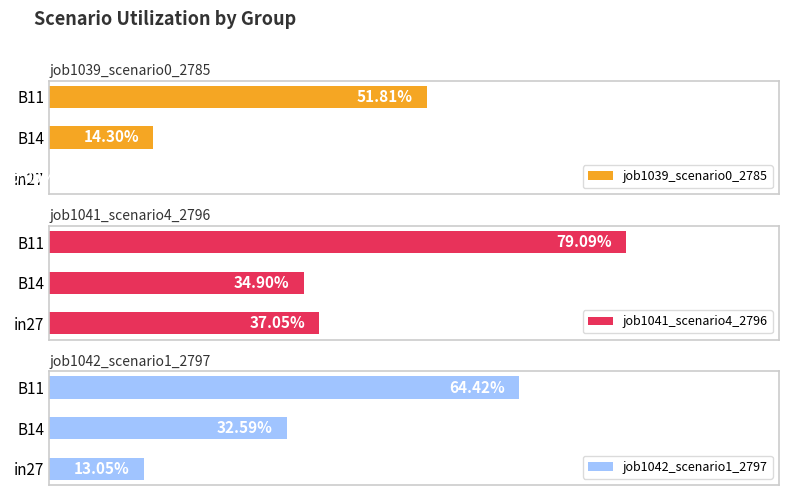

Rank the series at 0.2 from highest to lowest value.

job1041_scenario4_2796, job1042_scenario1_2797, job1039_scenario0_2785